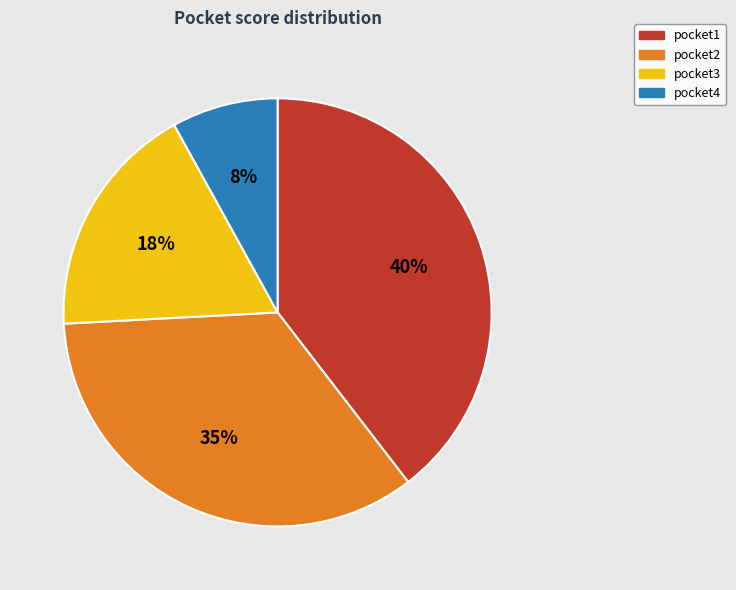

Is the sum of pocket2 and pocket3 greater than half?

Yes